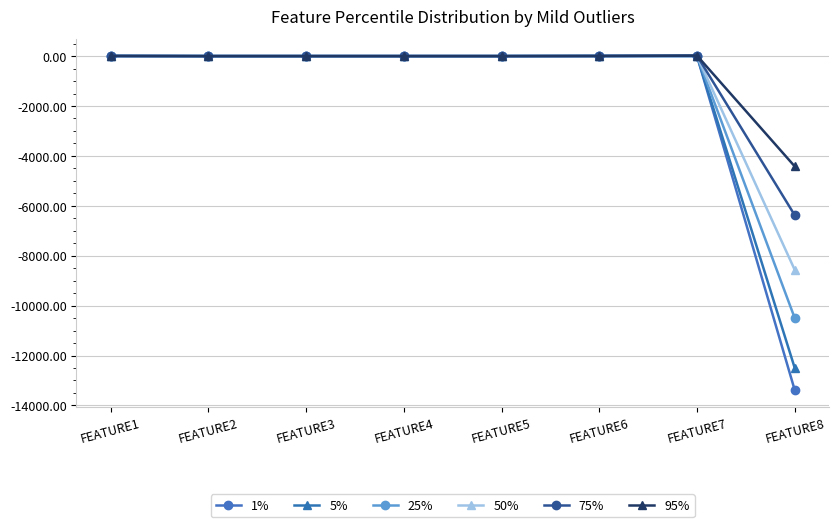

The 95% series shows -2703.5 at FEATURE8. True or false?

False